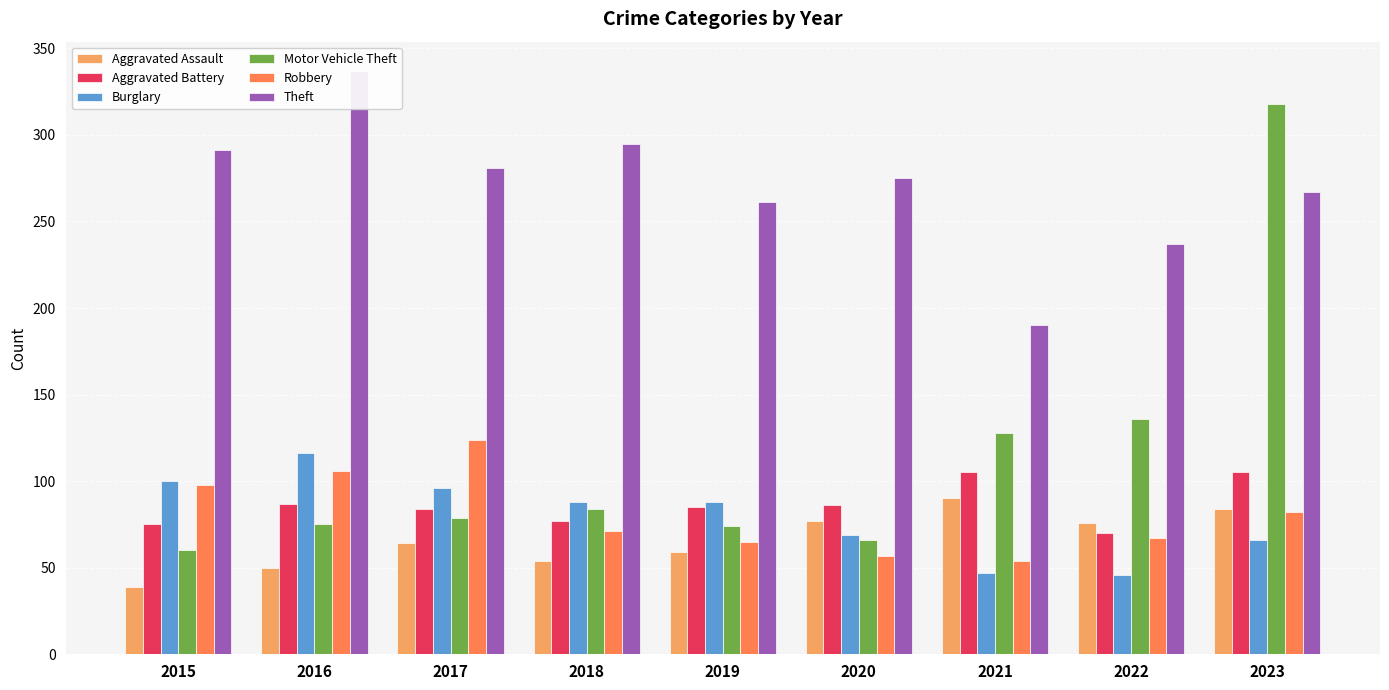

At which category does the chart reach its minimum across all series?

2015